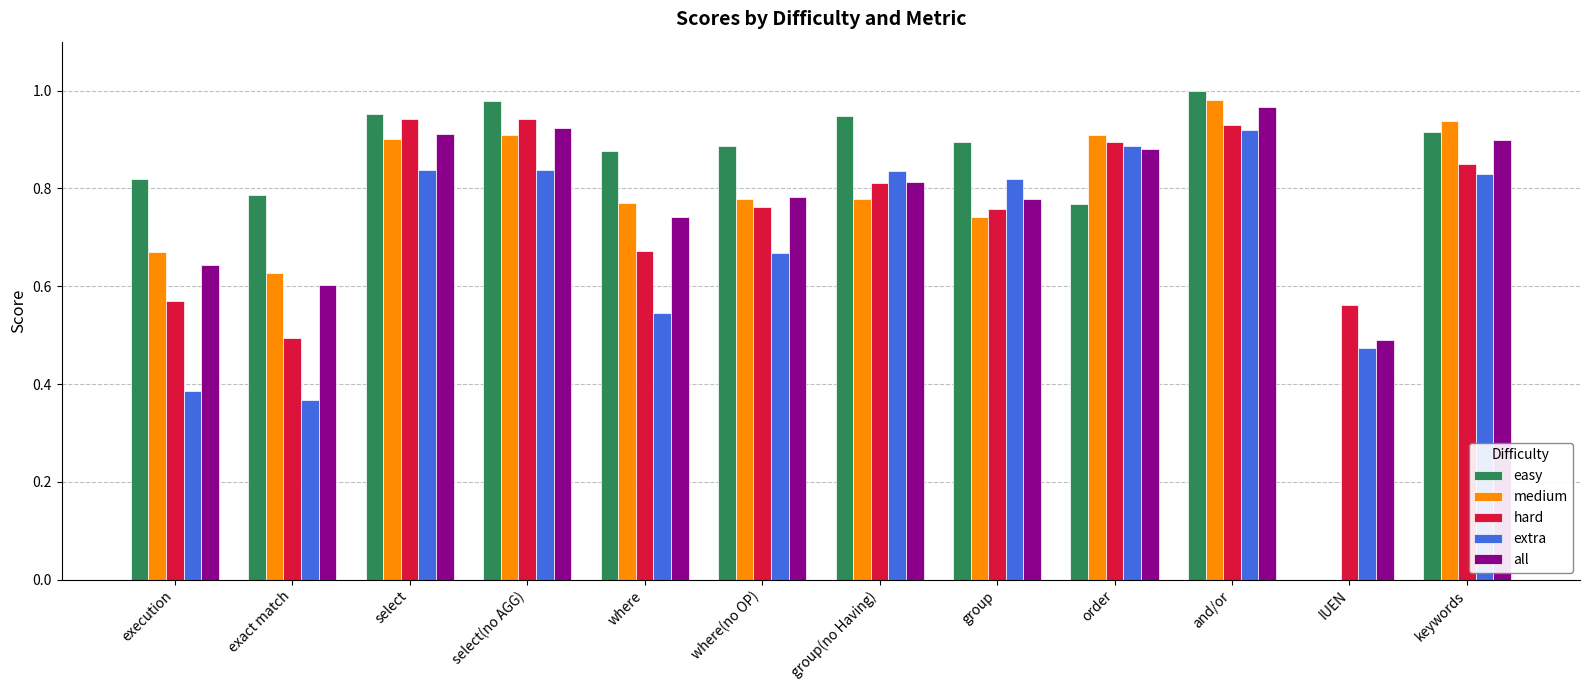

At which label does extra reach its peak?

and/or